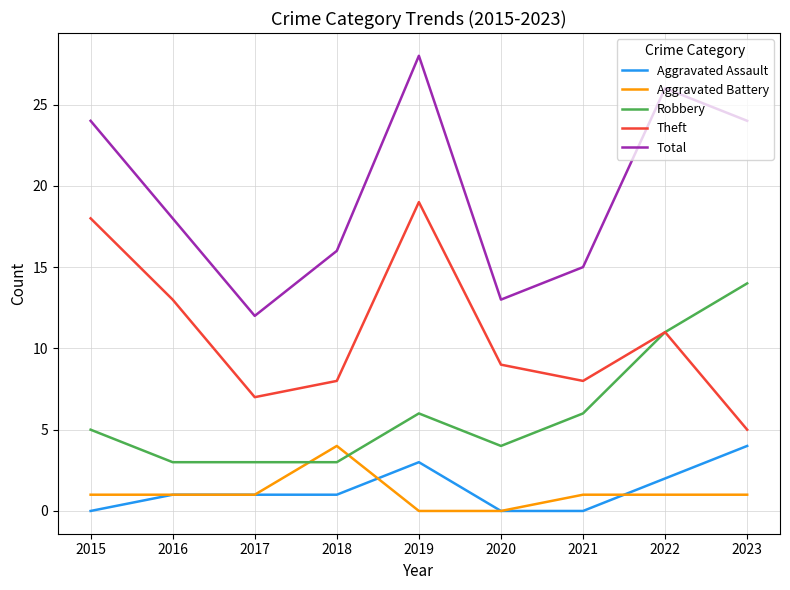

What is the difference between the highest and lowest values at 2017?

11